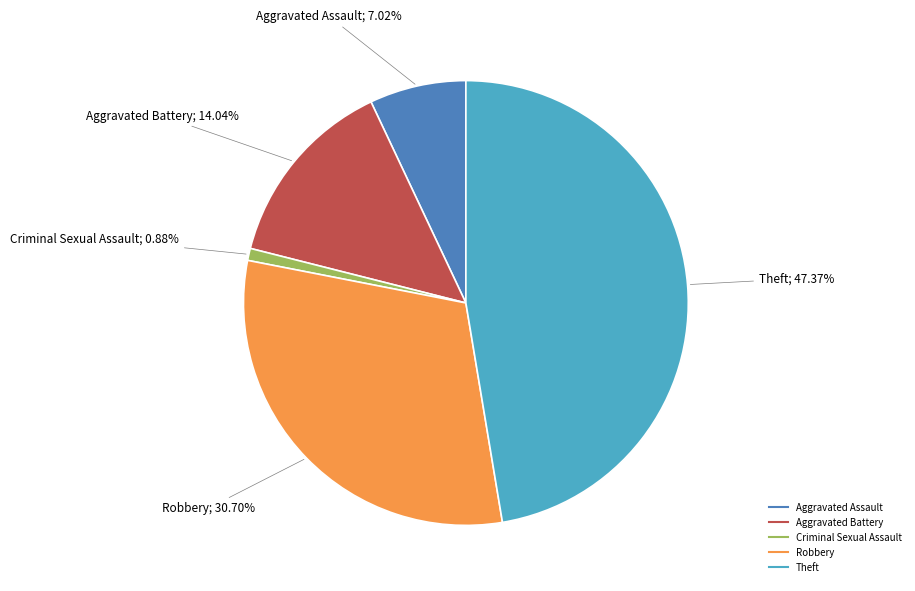

To the nearest percent, what portion does Aggravated Assault represent?

7%